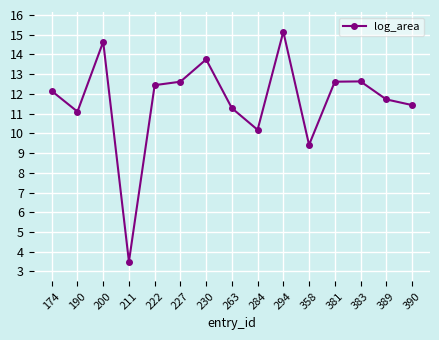

What is the average value?

11.6